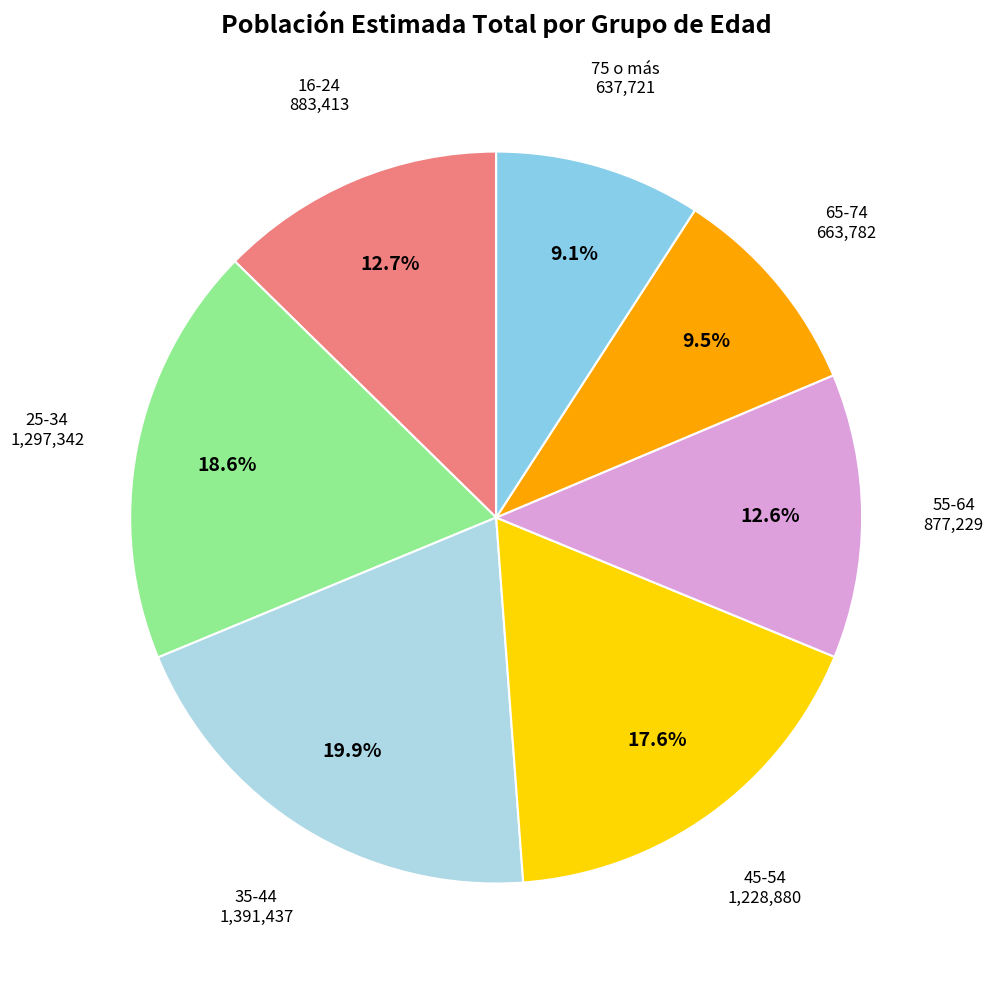

Which has a higher value, 55-64 or 45-54?

45-54